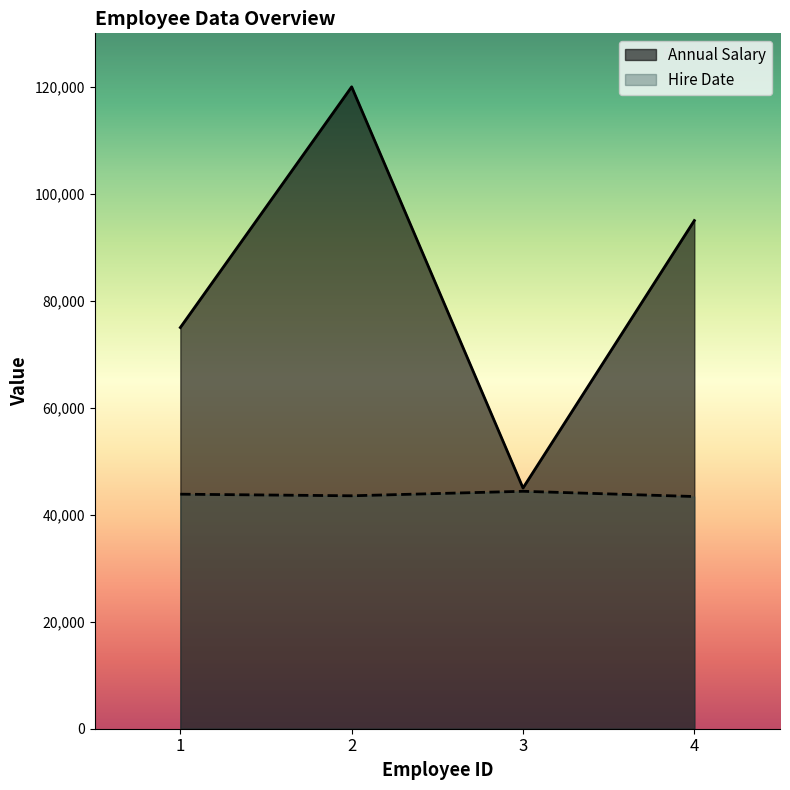

Rank the series by their average value, from lowest to highest.

Hire Date, Annual Salary